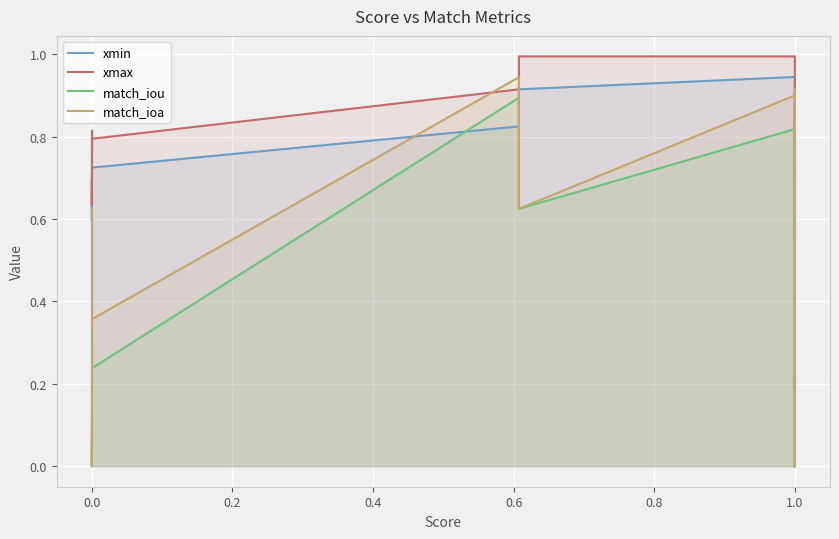

Rank the series at 1.0 from lowest to highest value.

xmin, xmax, match_iou, match_ioa